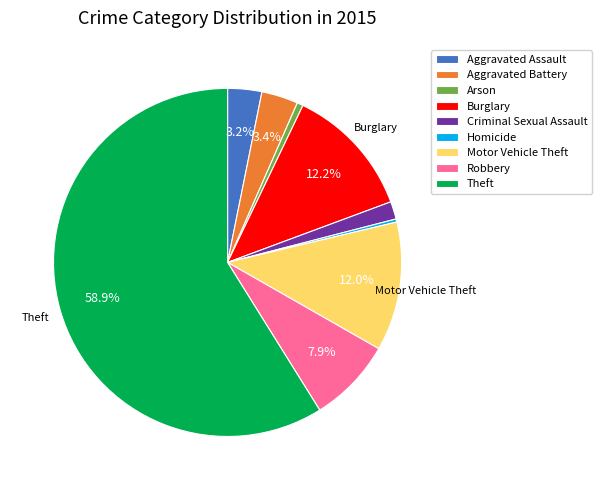

Which has a higher value, Theft or Criminal Sexual Assault?

Theft